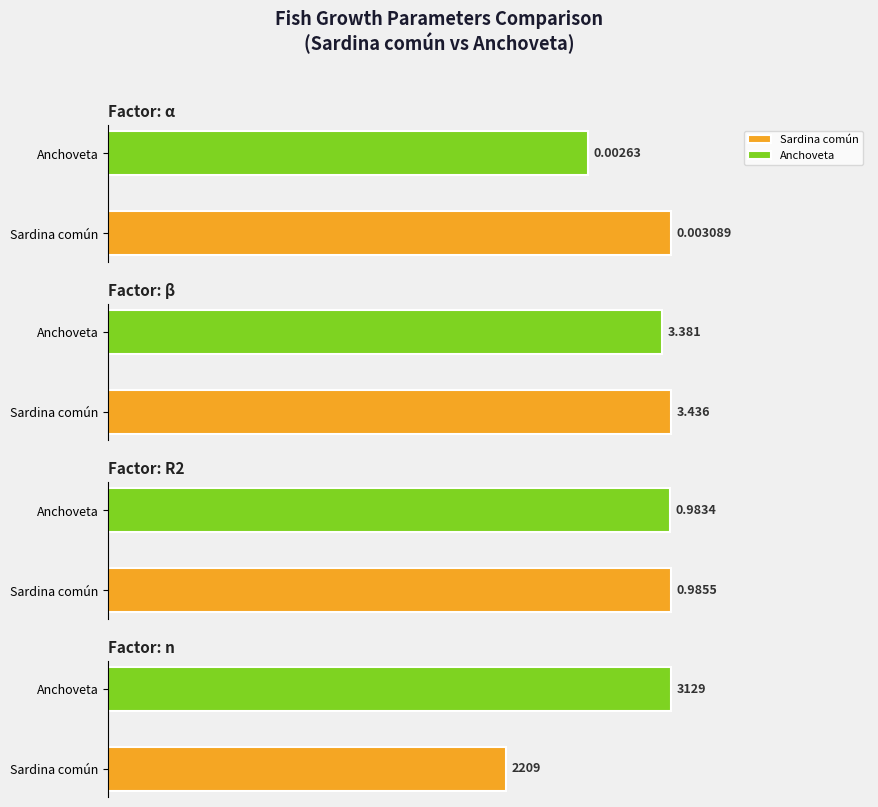

Reading left to right, list all the values displayed in this chart.

Sardina común: 0.0	3.4	1.0	2209.0
Anchoveta: 0.0	3.4	1.0	3129.0